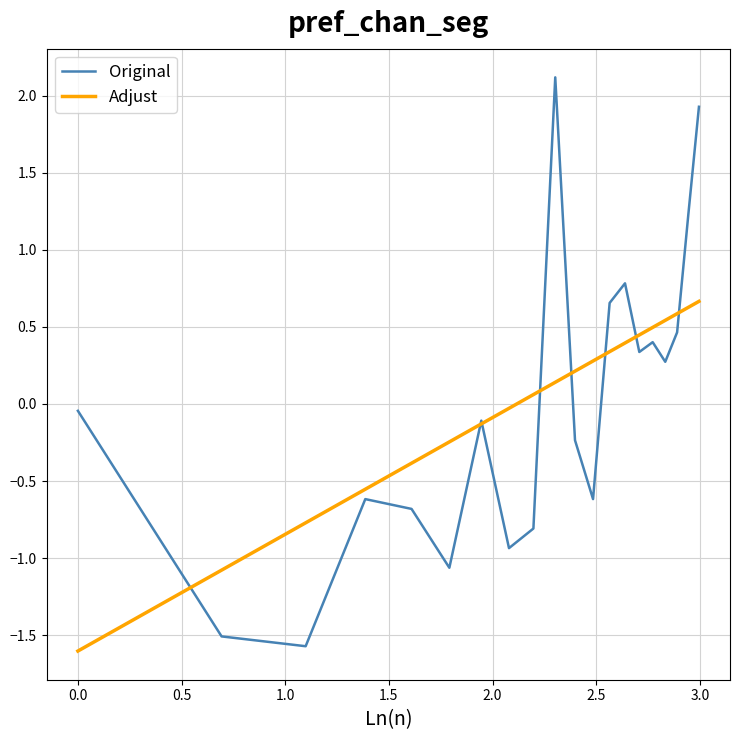

Which series has the widest spread of values?

Original